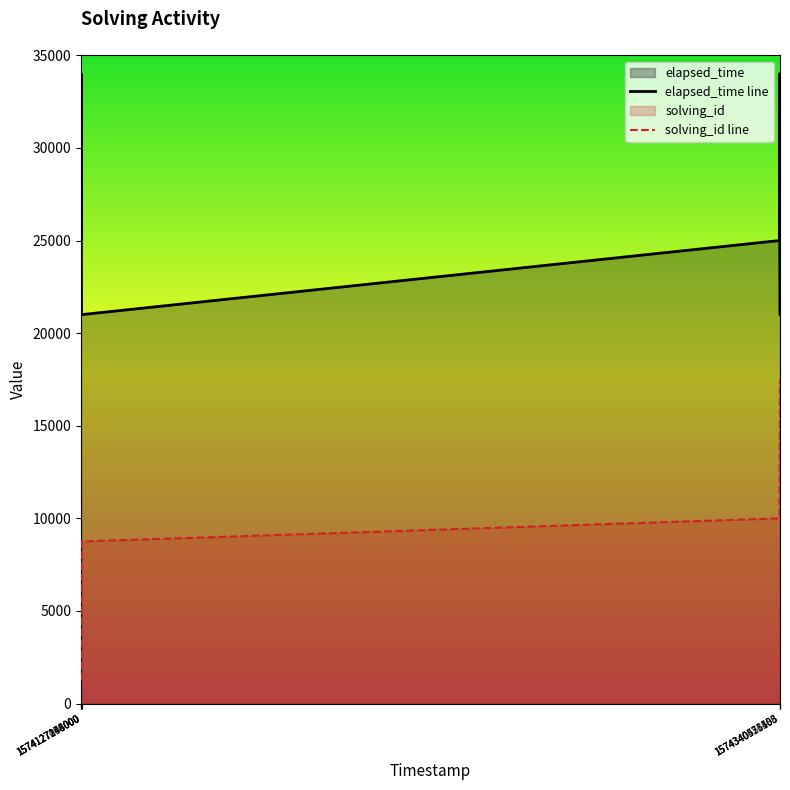

What is the lowest value of the solving_id line series?

1250